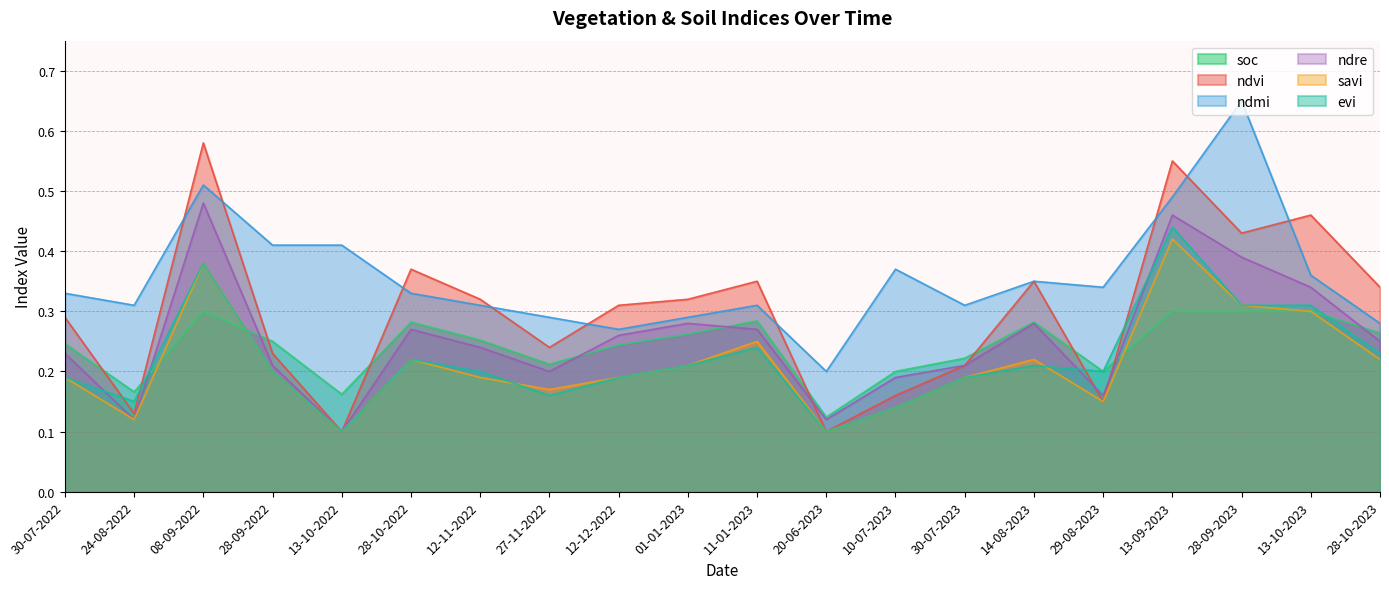

Reading left to right, what are all the values shown in this chart?

soc: 0.2	0.2	0.3	0.2	0.2	0.3	0.3	0.2	0.2	0.3	0.3	0.1	0.2	0.2	0.3	0.2	0.3	0.3	0.3	0.3
ndvi: 0.3	0.1	0.6	0.2	0.1	0.4	0.3	0.2	0.3	0.3	0.3	0.1	0.2	0.2	0.3	0.1	0.6	0.4	0.5	0.3
ndmi: 0.3	0.3	0.5	0.4	0.4	0.3	0.3	0.3	0.3	0.3	0.3	0.2	0.4	0.3	0.3	0.3	0.5	0.7	0.4	0.3
ndre: 0.2	0.1	0.5	0.2	0.1	0.3	0.2	0.2	0.3	0.3	0.3	0.1	0.2	0.2	0.3	0.2	0.5	0.4	0.3	0.2
savi: 0.2	0.1	0.4	0.2	0.1	0.2	0.2	0.2	0.2	0.2	0.2	0.1	0.1	0.2	0.2	0.1	0.4	0.3	0.3	0.2
evi: 0.2	0.1	0.4	0.2	0.1	0.2	0.2	0.2	0.2	0.2	0.2	0.1	0.1	0.2	0.2	0.2	0.4	0.3	0.3	0.2